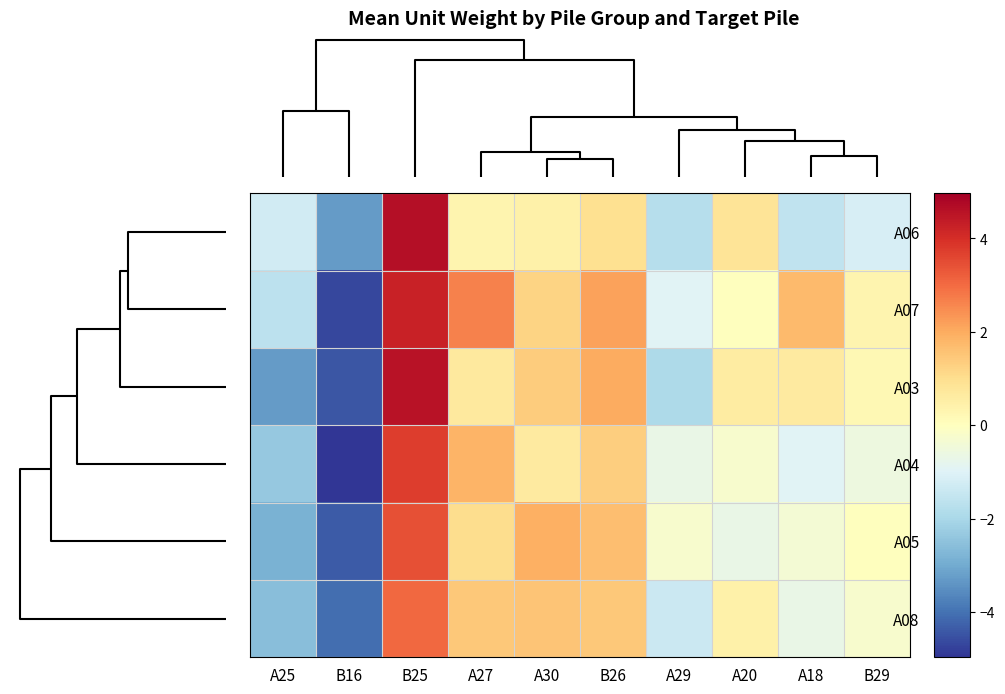

What is the spread (max minus min) of values at B25?

1.6